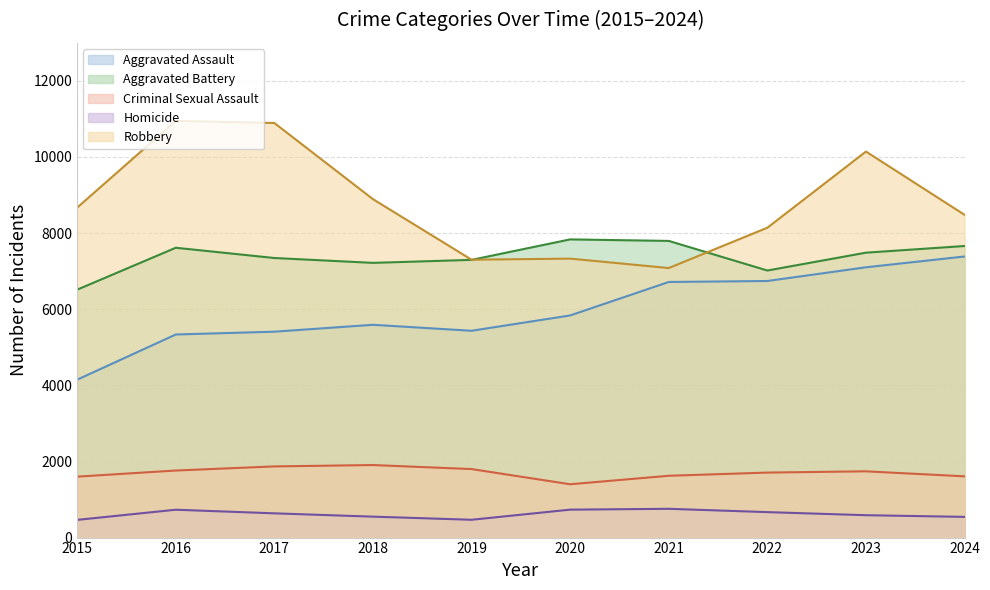

At 2024, list the series in order from smallest to largest.

Homicide, Criminal Sexual Assault, Aggravated Assault, Aggravated Battery, Robbery